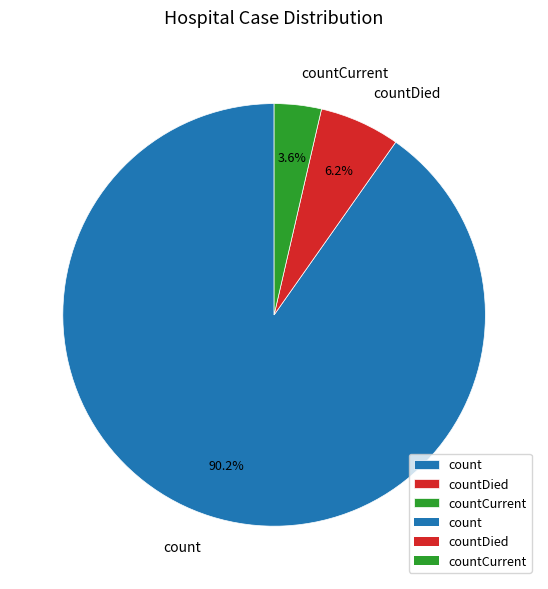

Combined, what portion of the pie is countDied and countCurrent?

9.8%